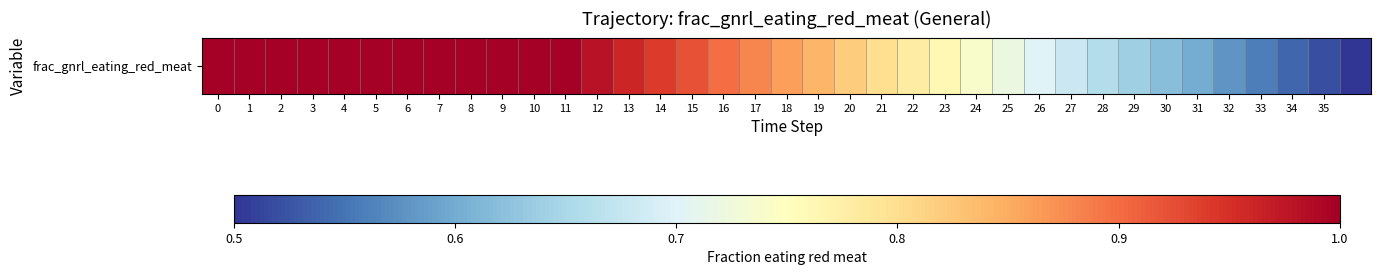

The chart shows a value of 0.3 at 24. True or false?

False